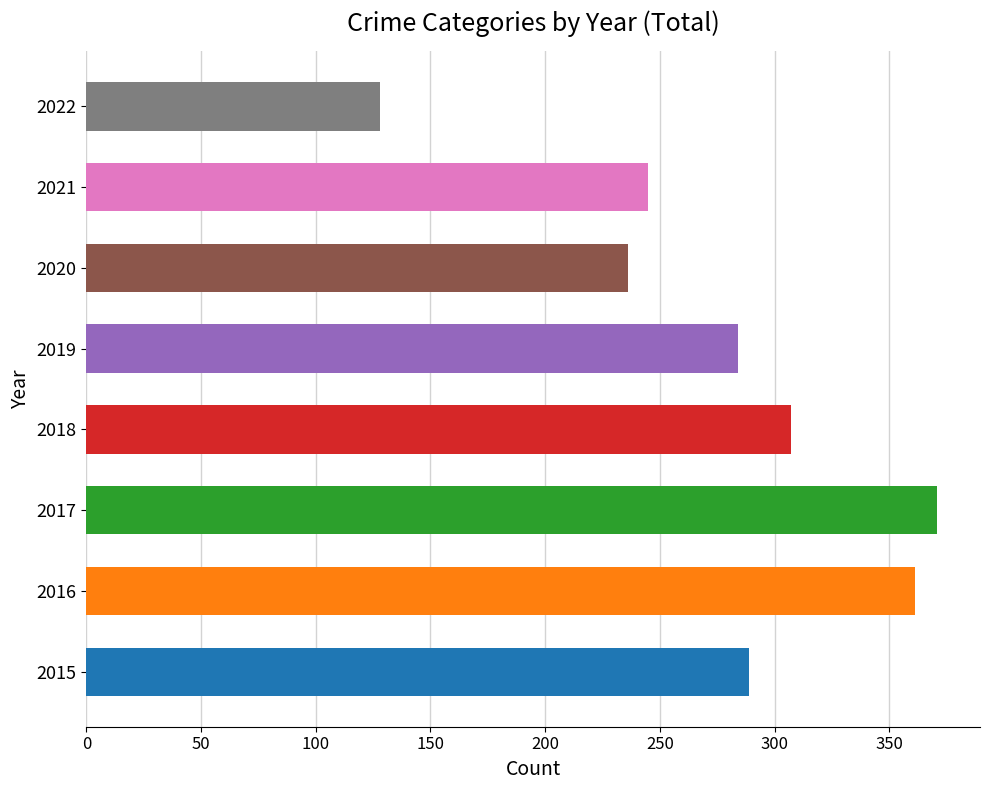

How many bars are there in total?

8